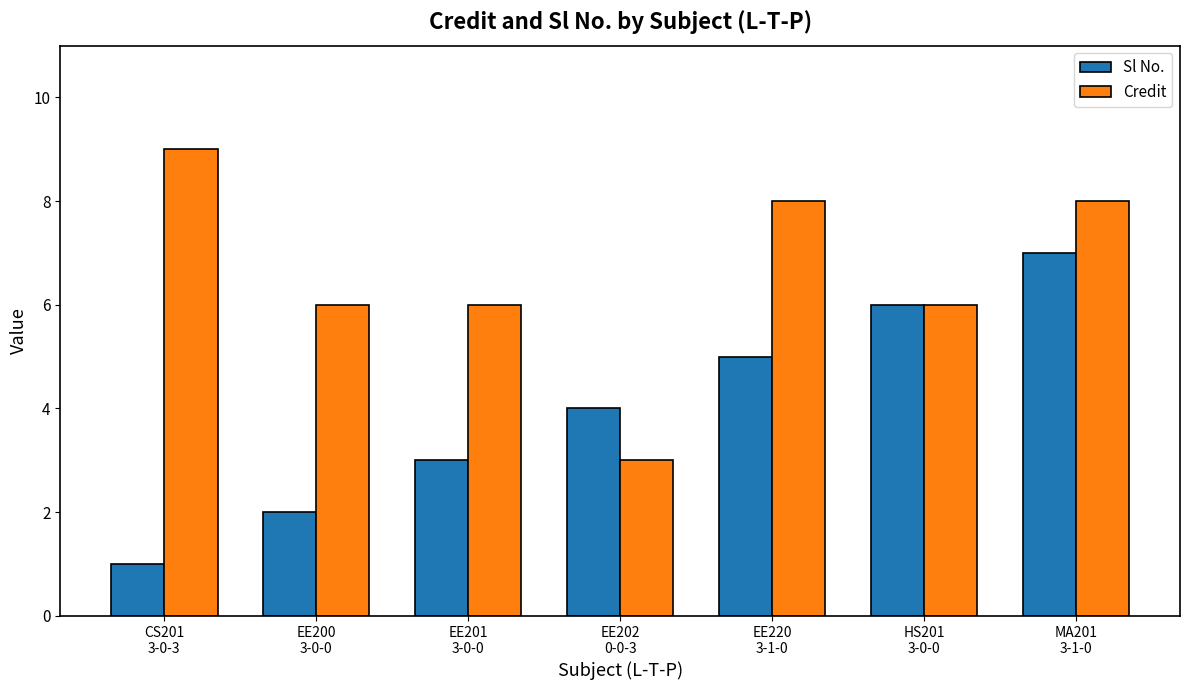

How many series are shown in this chart?

2